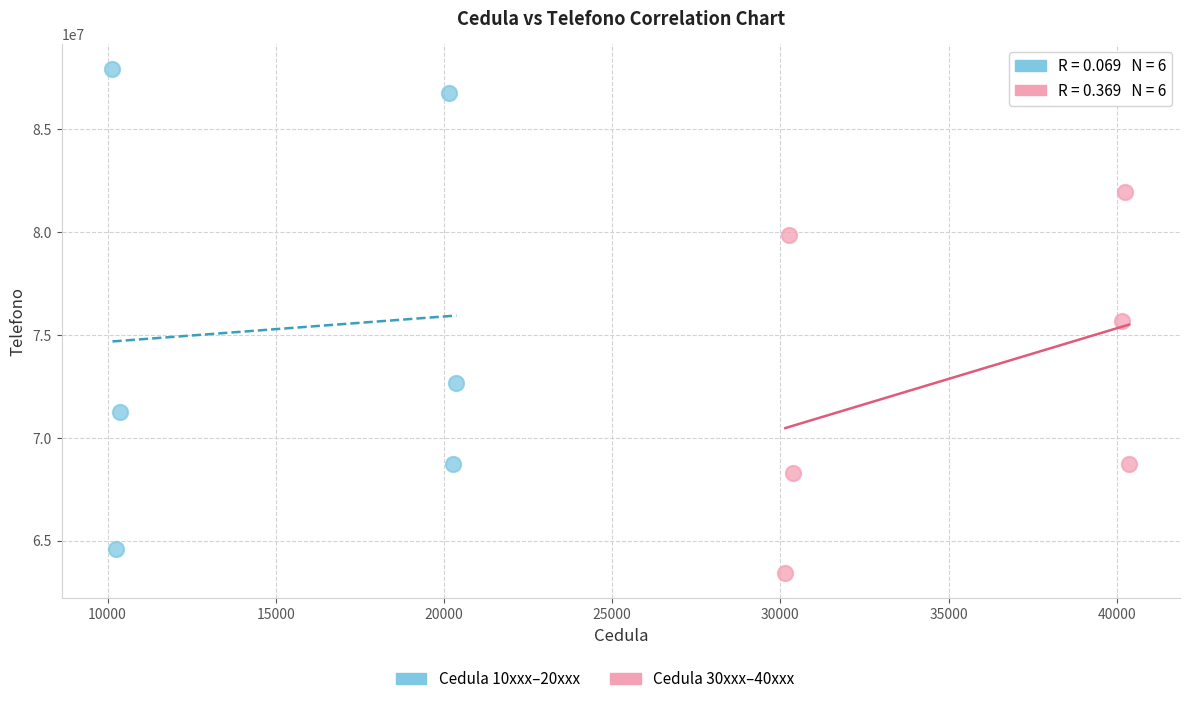

Which series has the largest Y range (max minus min)?

Cedula 10xxx–20xxx